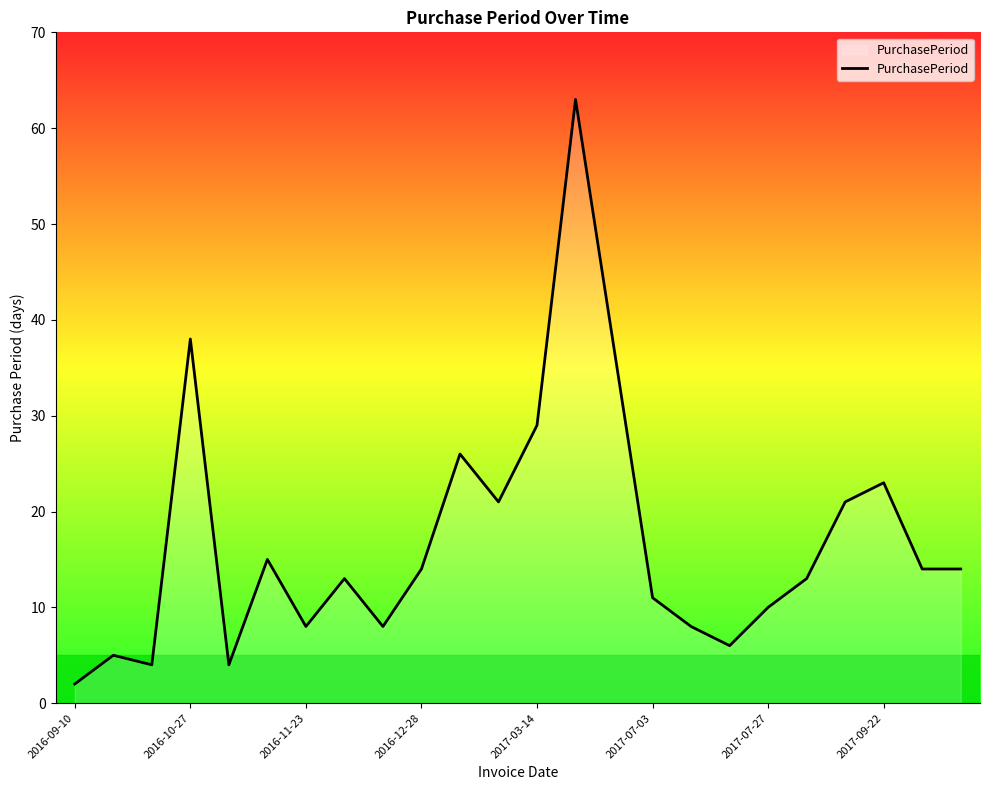

What is the greatest value displayed?

63